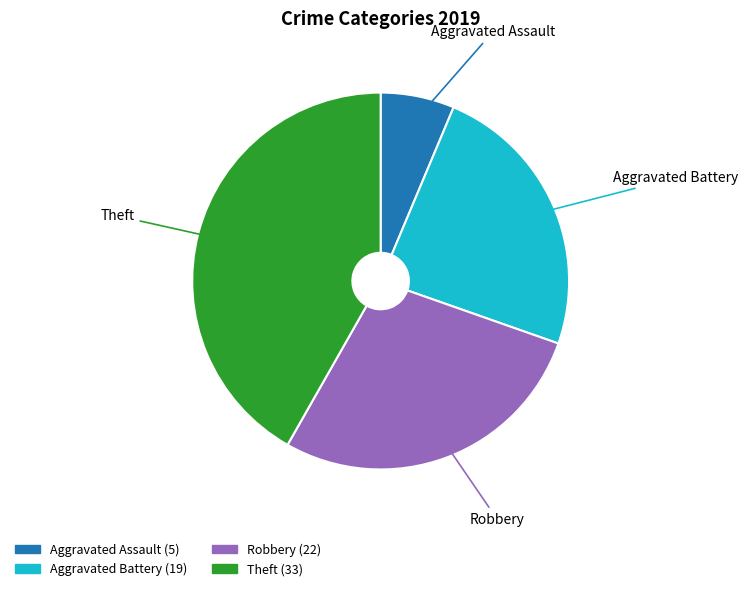

Rank the categories by value from lowest to highest.

Aggravated Assault, Aggravated Battery, Robbery, Theft